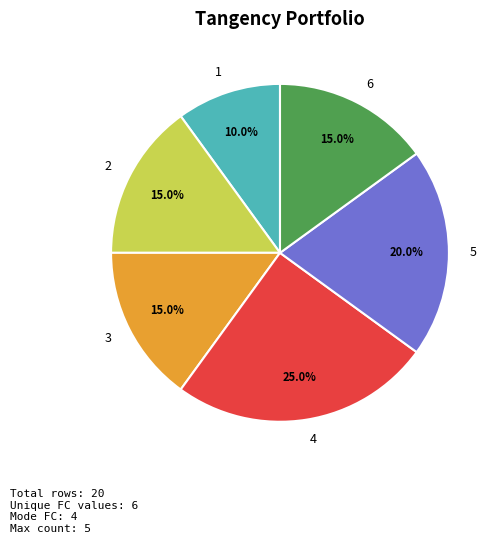

Does 2 represent more than half of the total?

No